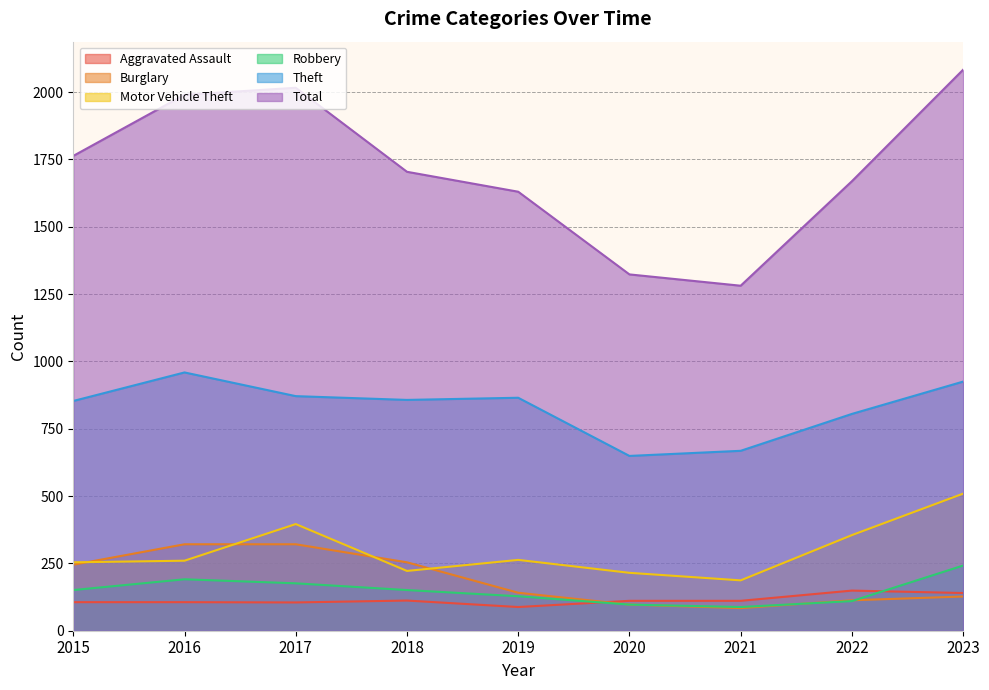

Where does the Robbery series first go above 151?

2016